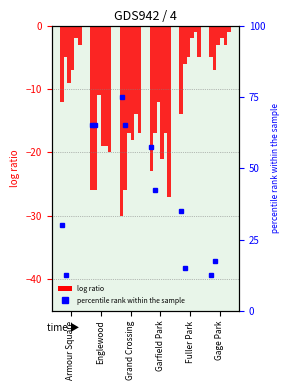

What is the difference between the second highest and second lowest values in the 2024 pct series?

50.0